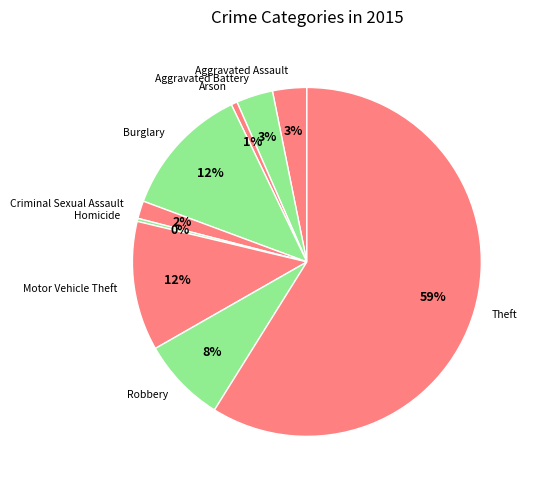

Is it true that Homicide is 0% of the pie?

True